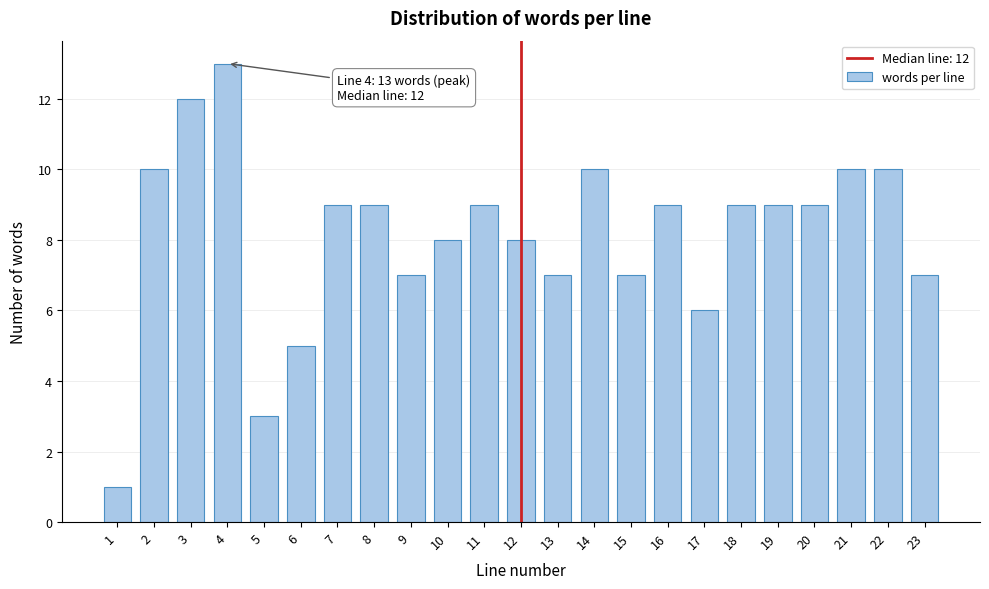

Reading left to right, extract all data points from this chart.

1	10	12	13	3	5	9	9	7	8	9	8	7	10	7	9	6	9	9	9	10	10	7